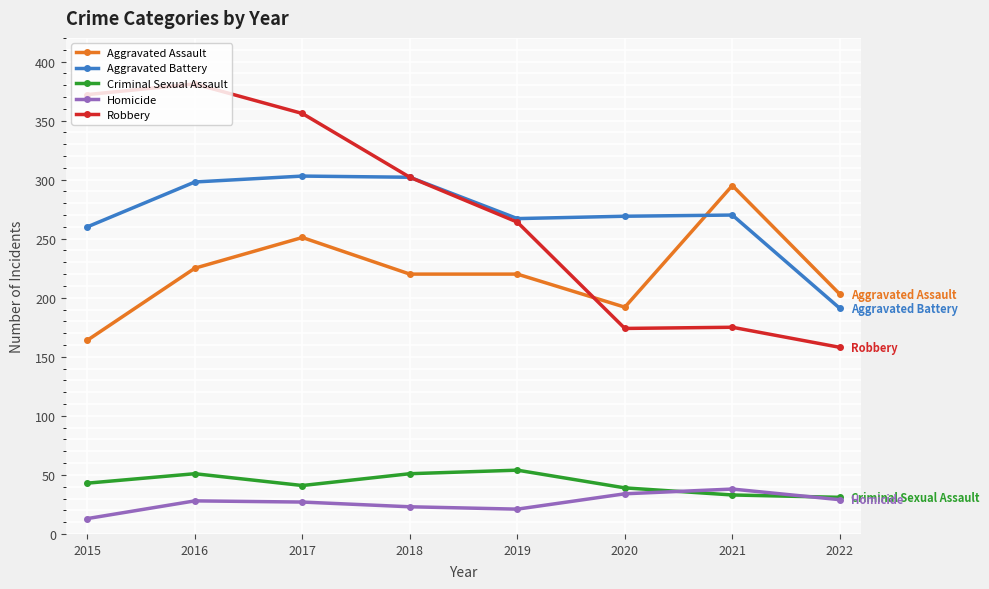

Is it true that Criminal Sexual Assault equals 71 at 2015?

False